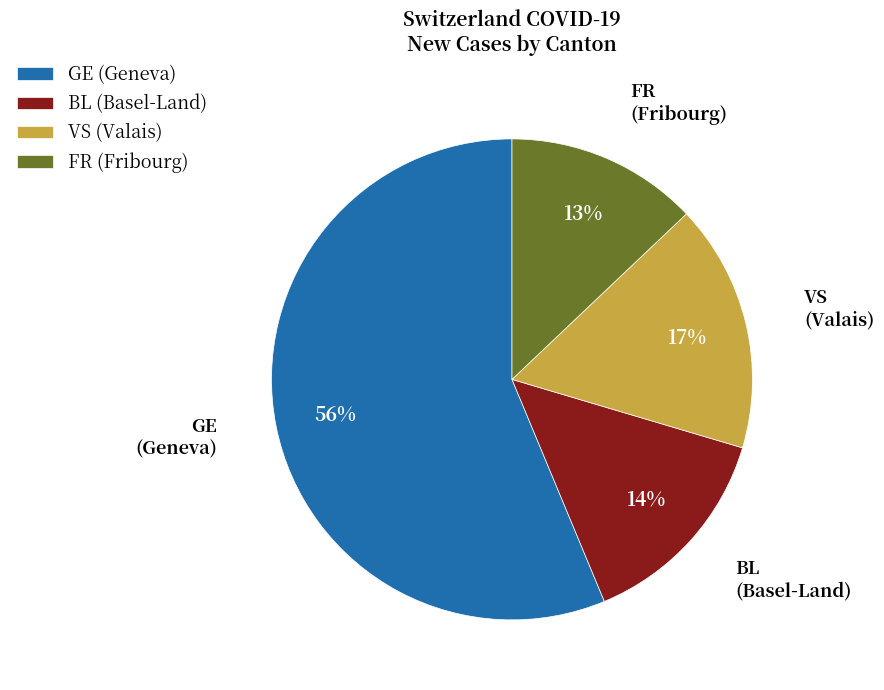

Combined, do FR (Fribourg) and GE (Geneva) account for over 50%?

Yes